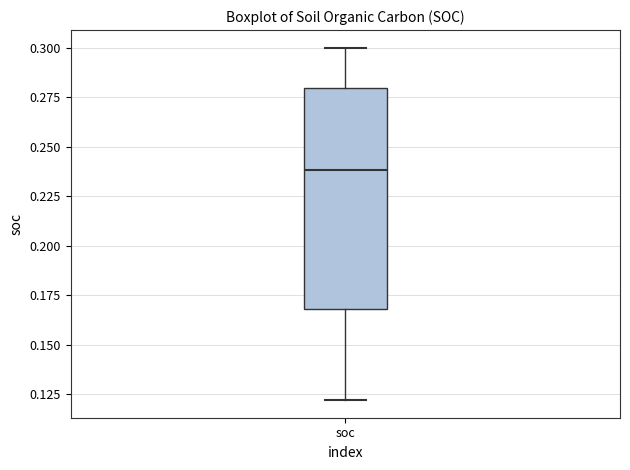

Read this box plot against the y-axis: the position of the median line, the range covered by the box, and the ends of both whiskers. The values are not printed on the chart, so give them approximately, as read against the axis.

median 0.24, box 0.17 to 0.28, whiskers 0.12 to 0.30